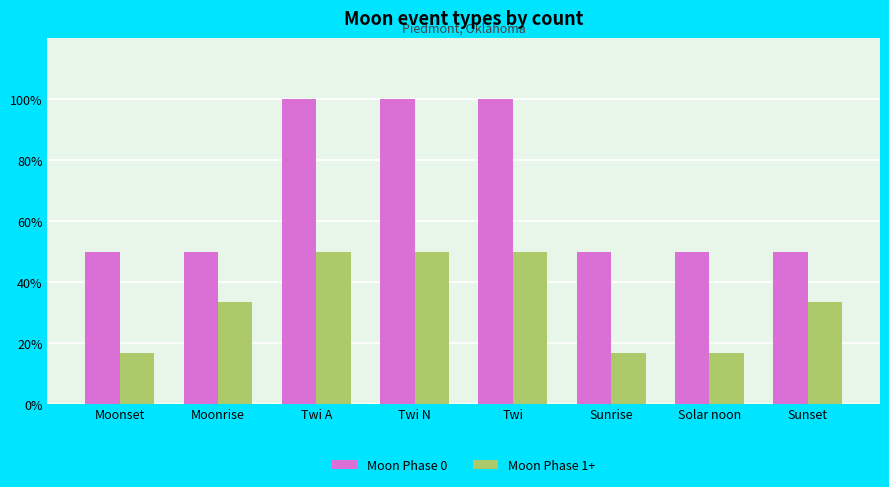

What are all the series names shown in the legend?

Moon Phase 0, Moon Phase 1+